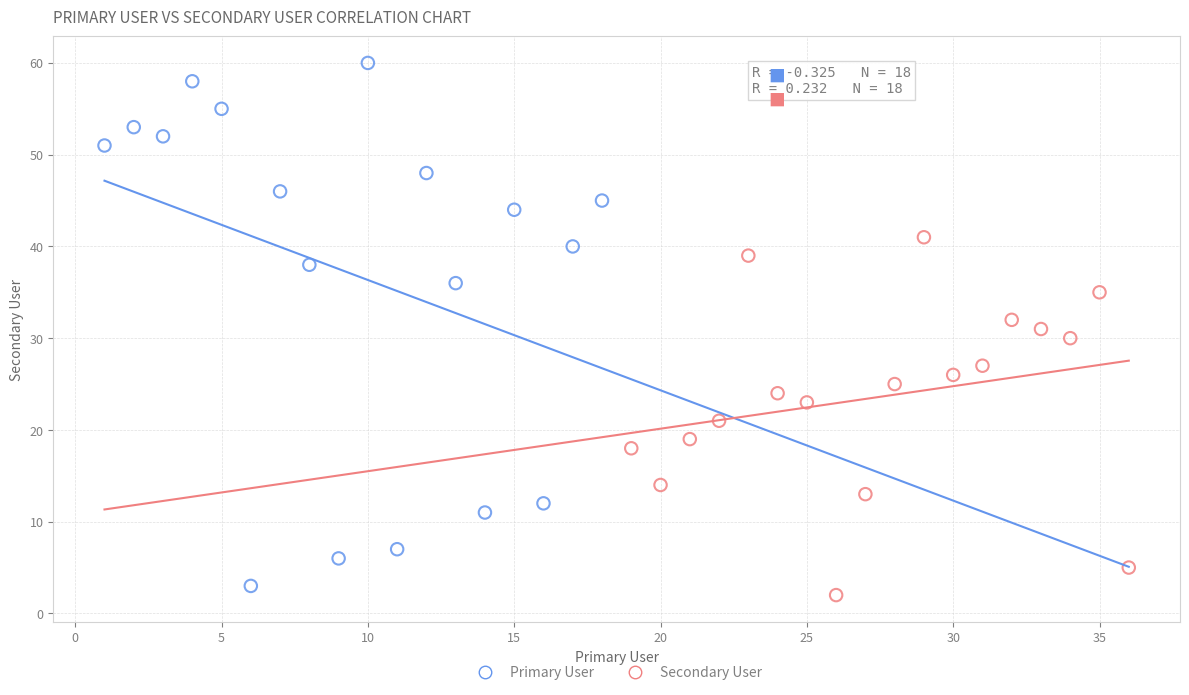

Which series contains the highest Y value?

Primary User